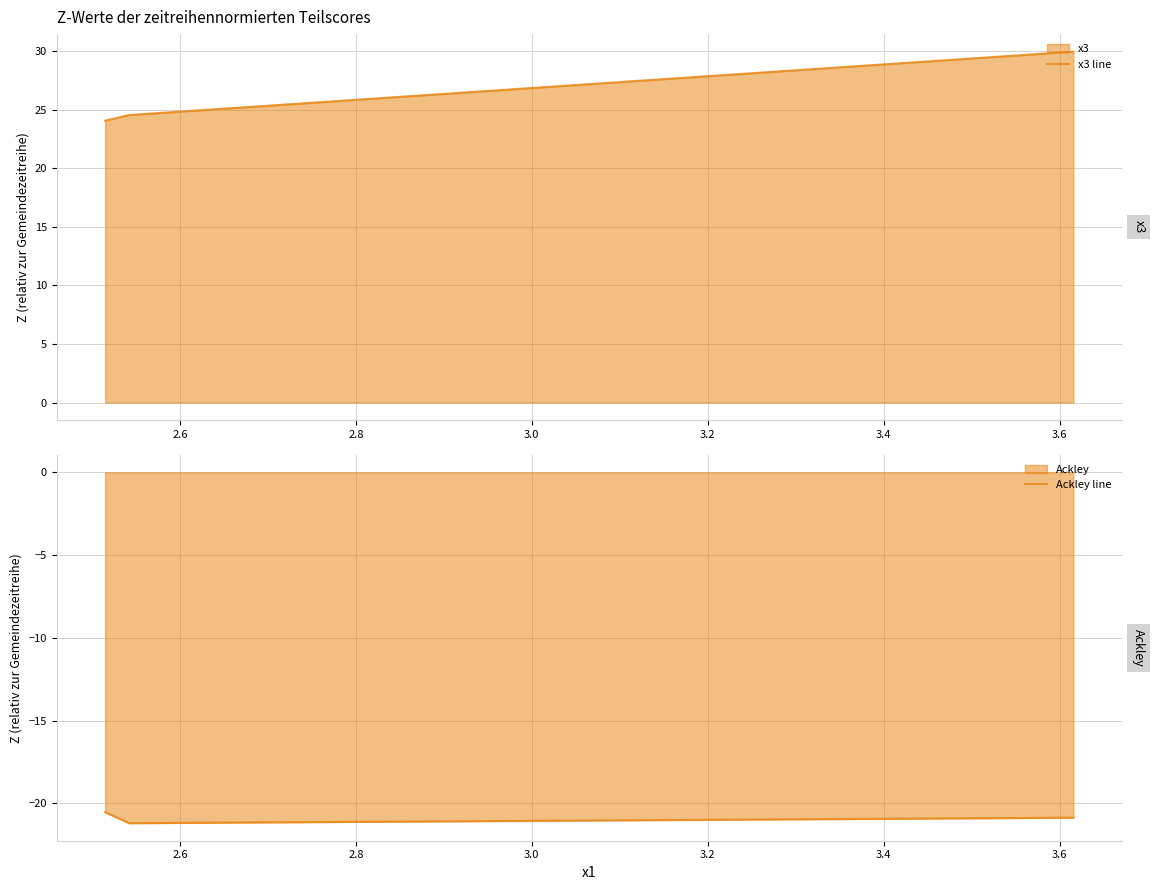

What is the maximum value for Ackley line?

-20.5